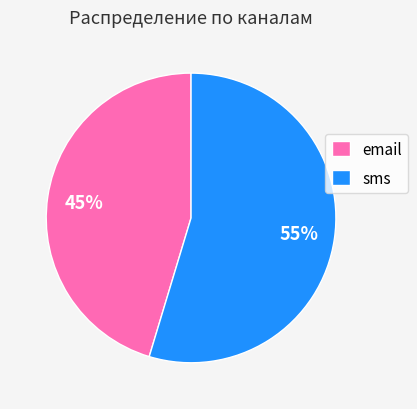

Is it true that sms is 55% of the pie?

True